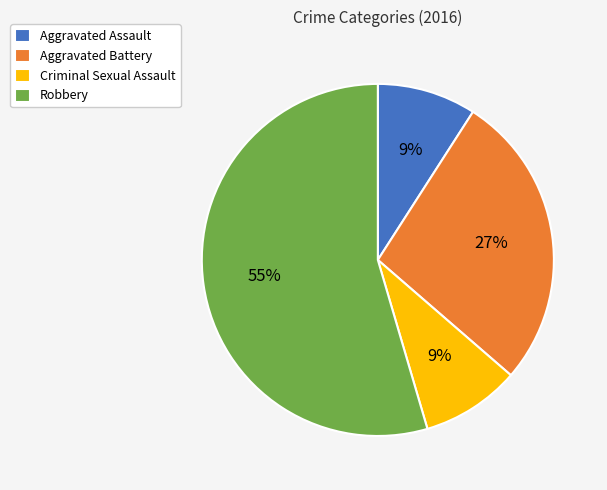

The Aggravated Assault slice represents 9% of the pie. True or false?

True